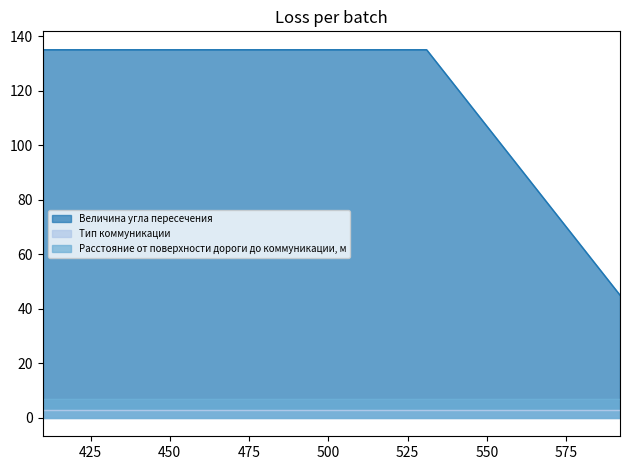

At how many categories does at least one series exceed 110?

2